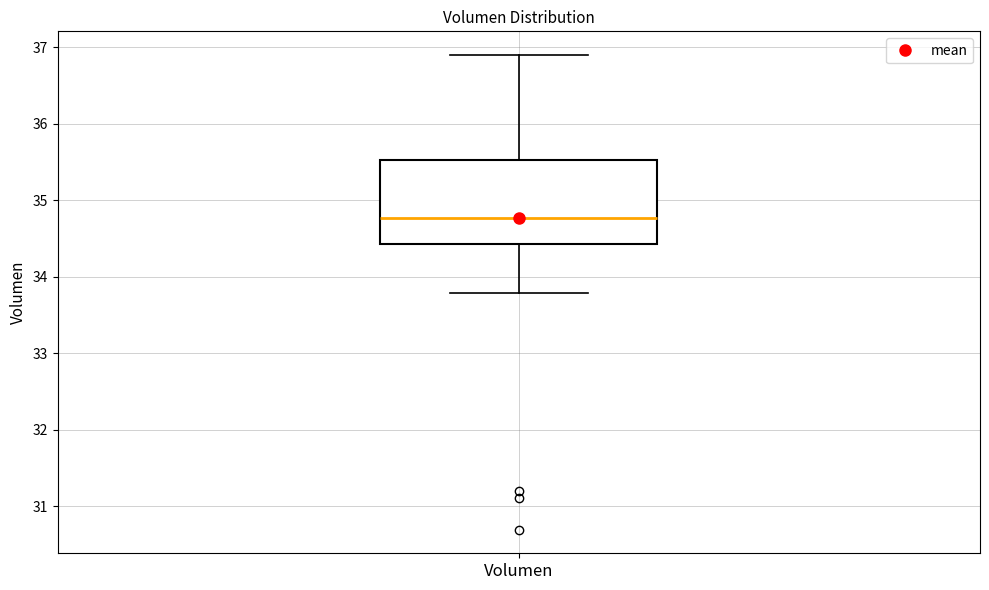

Transcribe this box plot: give where the median line is, the range the box spans, and where the two whiskers end, as read against the y-axis. The values are not printed on the chart, so give them approximately, as read against the axis.

median 34.8, box 34.4 to 35.5, whiskers 33.8 to 36.9